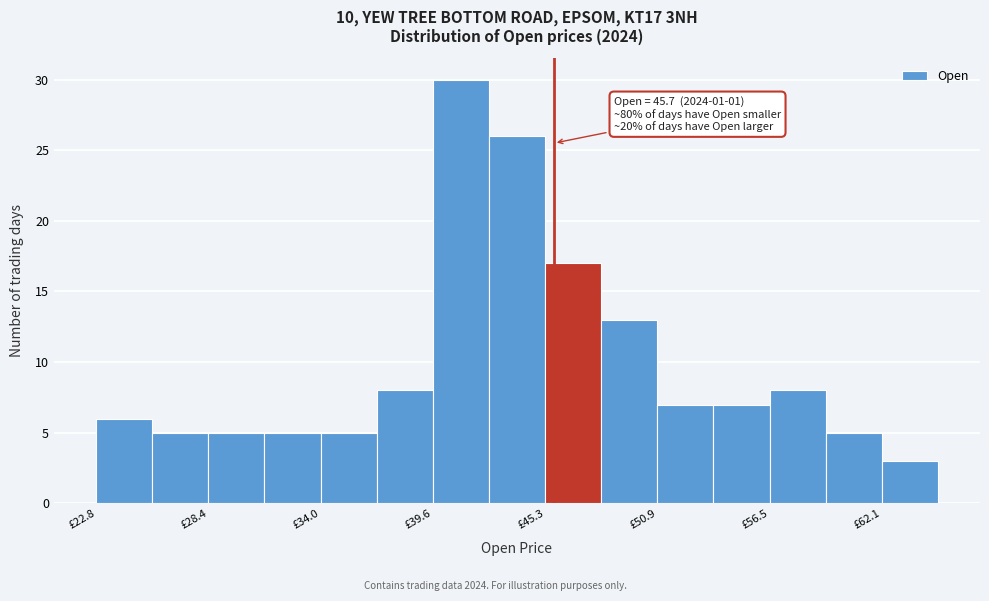

Around what value on the x-axis is the tallest bar? Give the approximate position of its centre, as read against the axis.

41